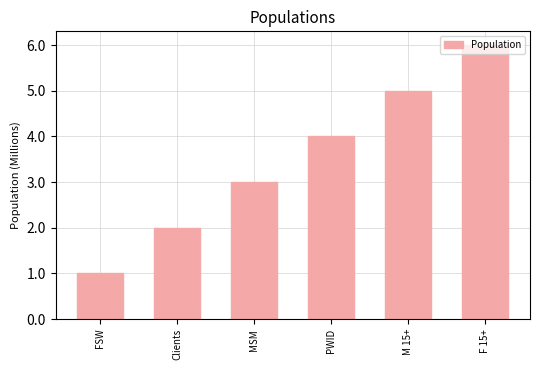

Are the bars horizontal?

No